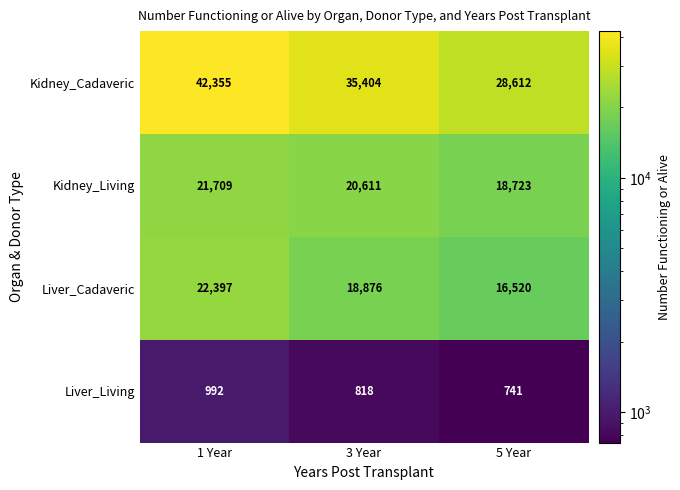

How many distinct data groups are displayed?

4